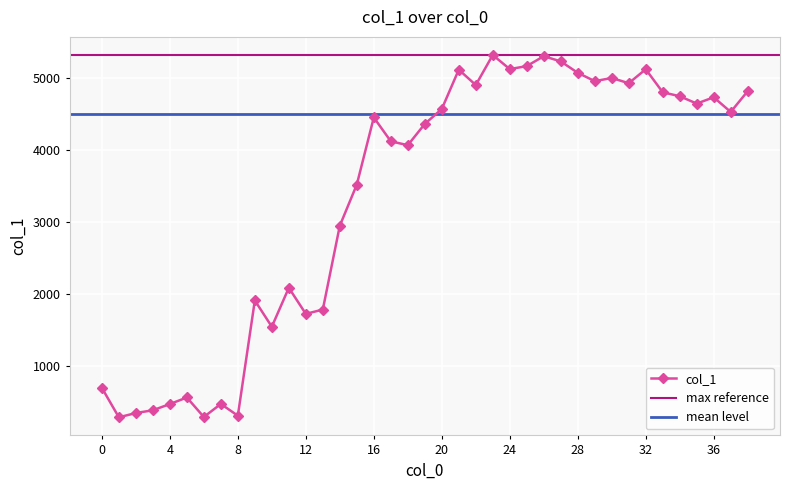

Reading right to left, transcribe all the data shown in this chart.

38=4815.7	37=4527.2	36=4731.1	35=4643.6	34=4745.4	33=4800.6	32=5119.7	31=4926.3	30=4998.8	29=4954.9	28=5070.4	27=5228.9	26=5300.9	25=5163.8	24=5121.7	23=5317.6	22=4901.0	21=5113.8	20=4568.2	19=4361.3	18=4066.4	17=4120.5	16=4451.1	15=3520.3	14=2949.4	13=1786.4	12=1726.5	11=2088.1	10=1548.2	9=1912.6	8=313.9	7=477.1	6=296.2	5=566.6	4=475.7	3=389.3	2=351.4	1=291.9	0=699.9